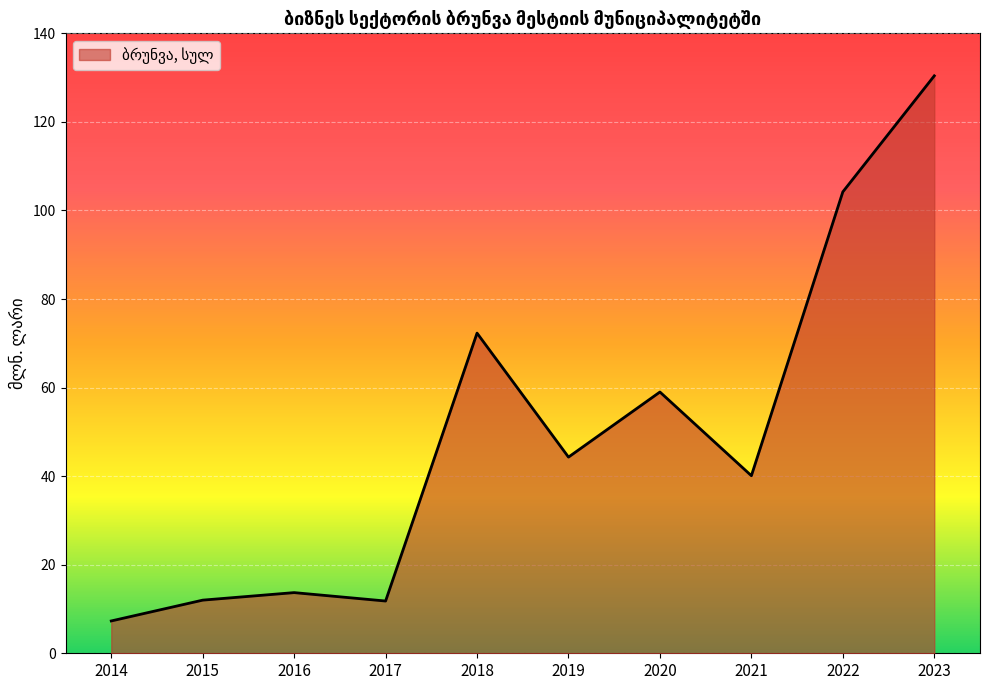

True or false: the data shows 12.0 at 2015.

True